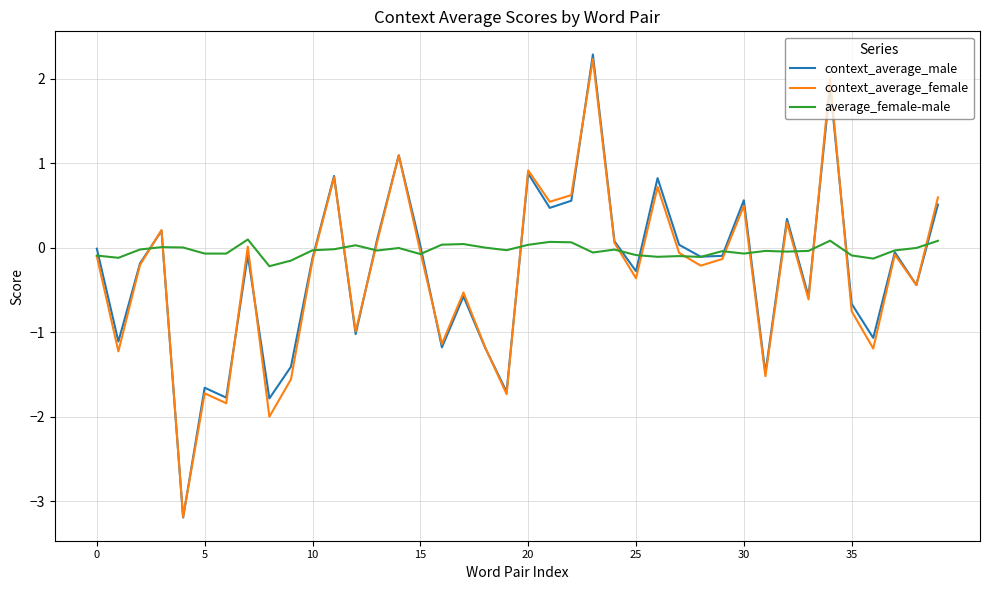

What is the greatest value displayed?

2.3